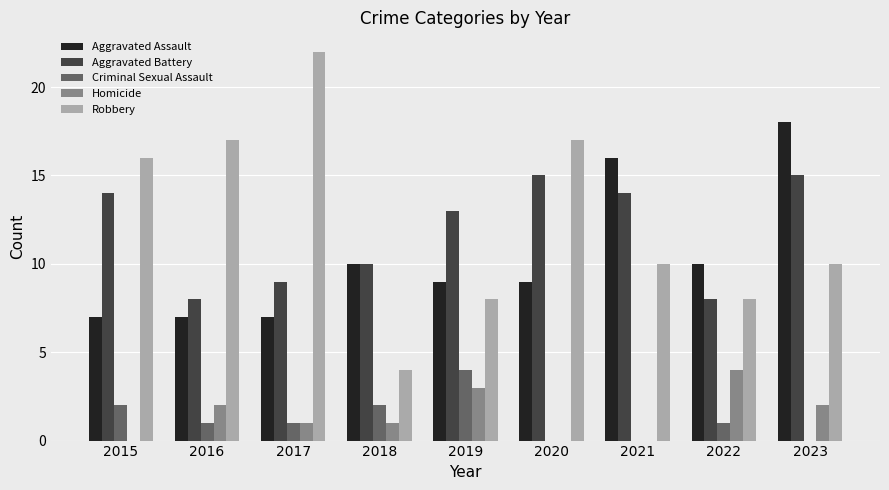

How many distinct data groups are displayed?

5